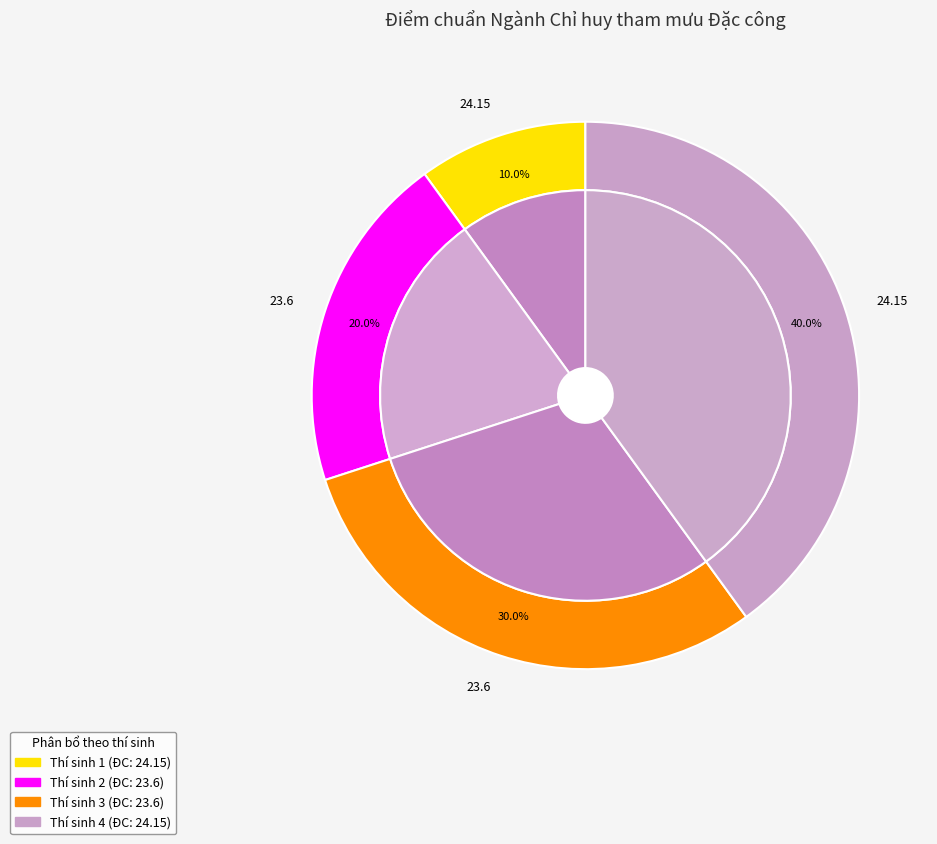

To the nearest percent, what is the combined percentage of Ngành Chỉ huy tham mưu Đặc công (Thí sinh 4) and Ngành Chỉ huy tham mưu Đặc công (Thí sinh 1)?

50%